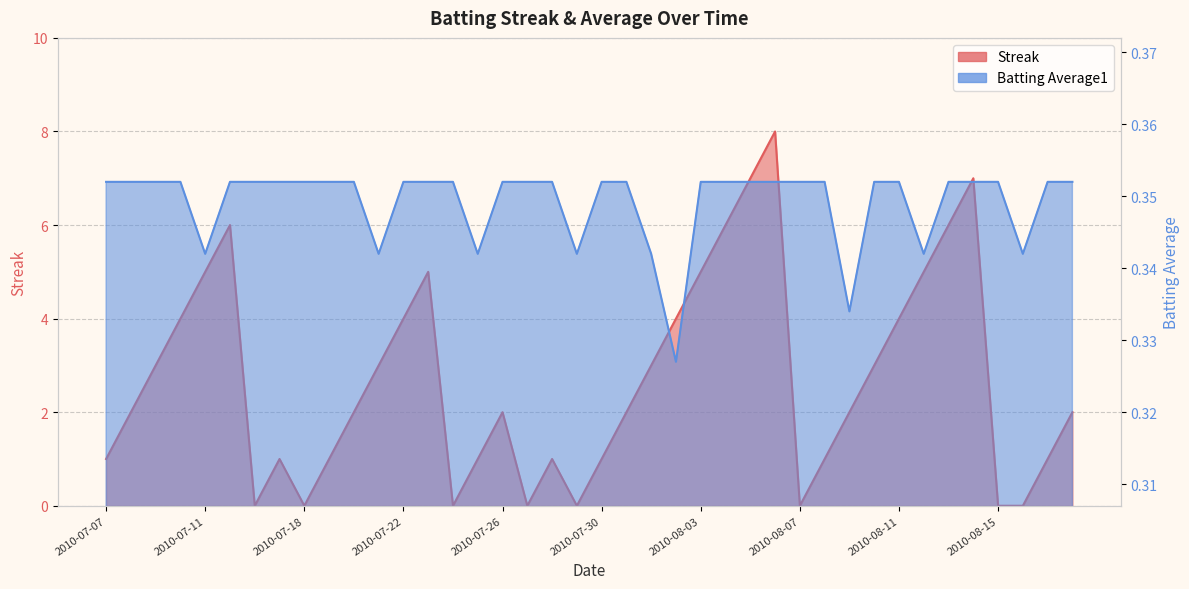

Where do Streak and Batting Average1 first cross each other?

2010-07-15 and 2010-07-16